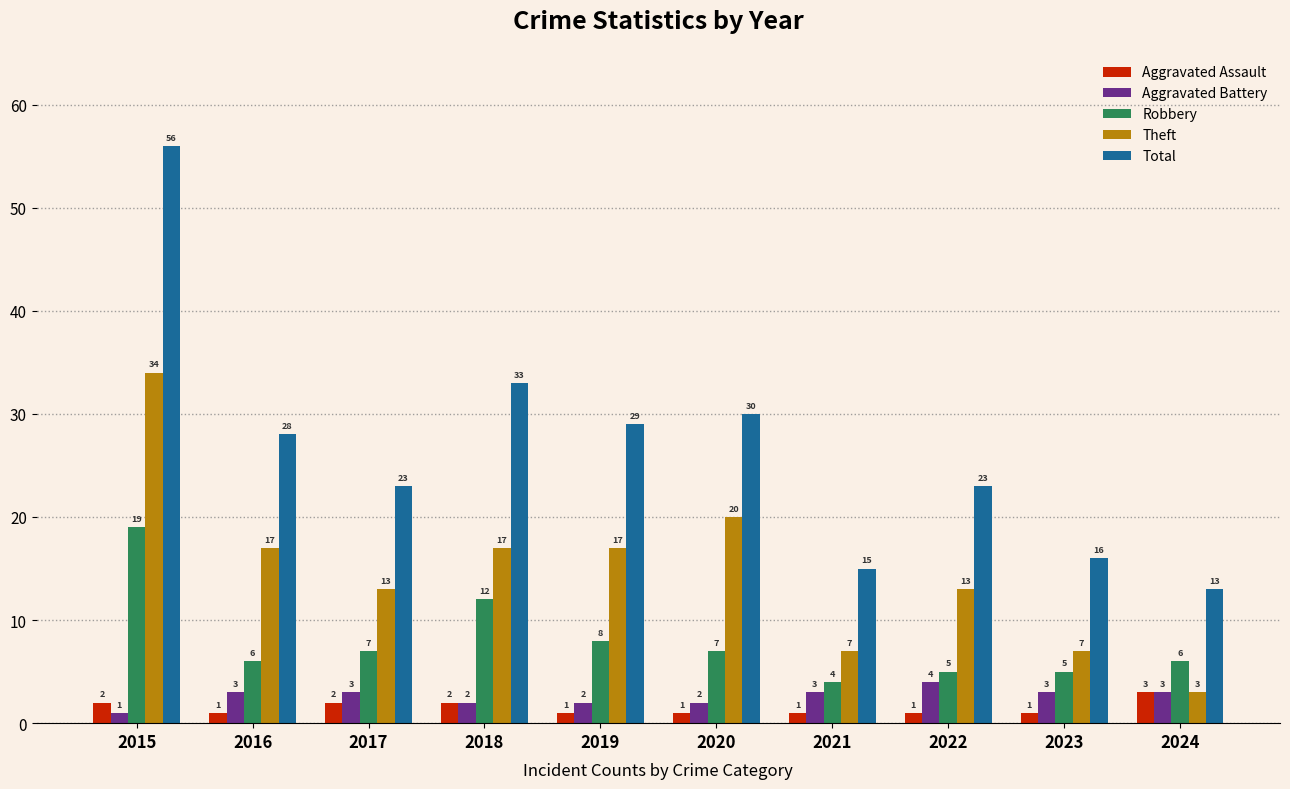

How many data points in Aggravated Battery are less than 3?

4